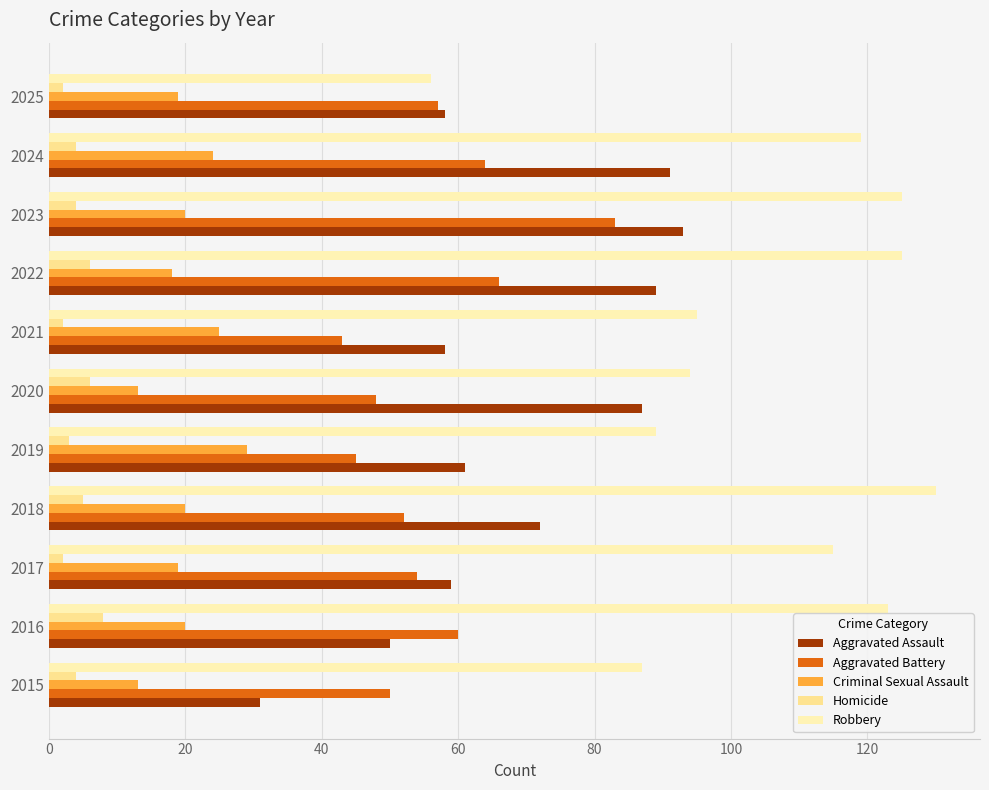

Which series has the largest range (max minus min)?

Robbery